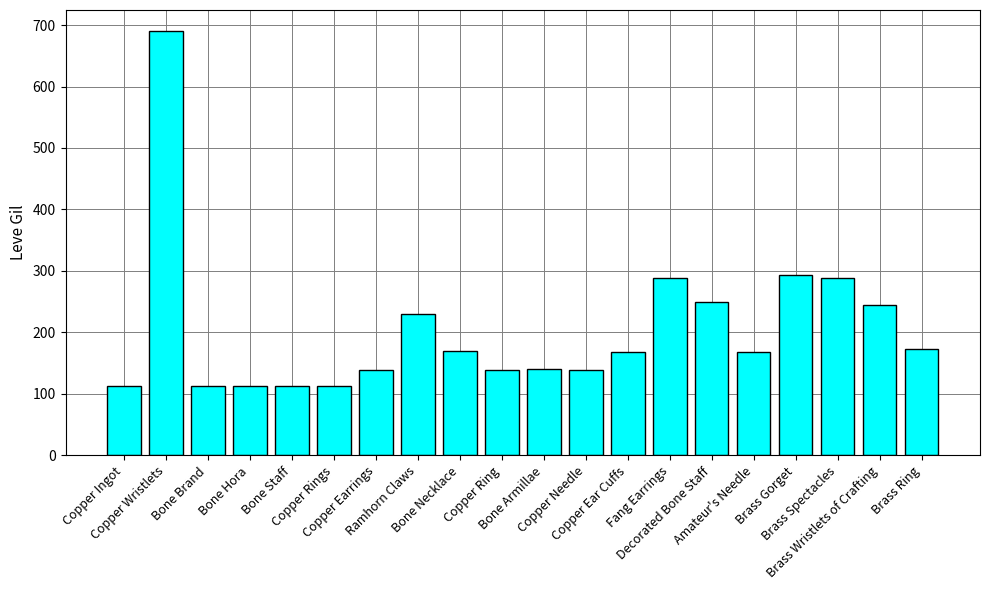

Which label corresponds to the largest value in the chart?

Copper Wristlets